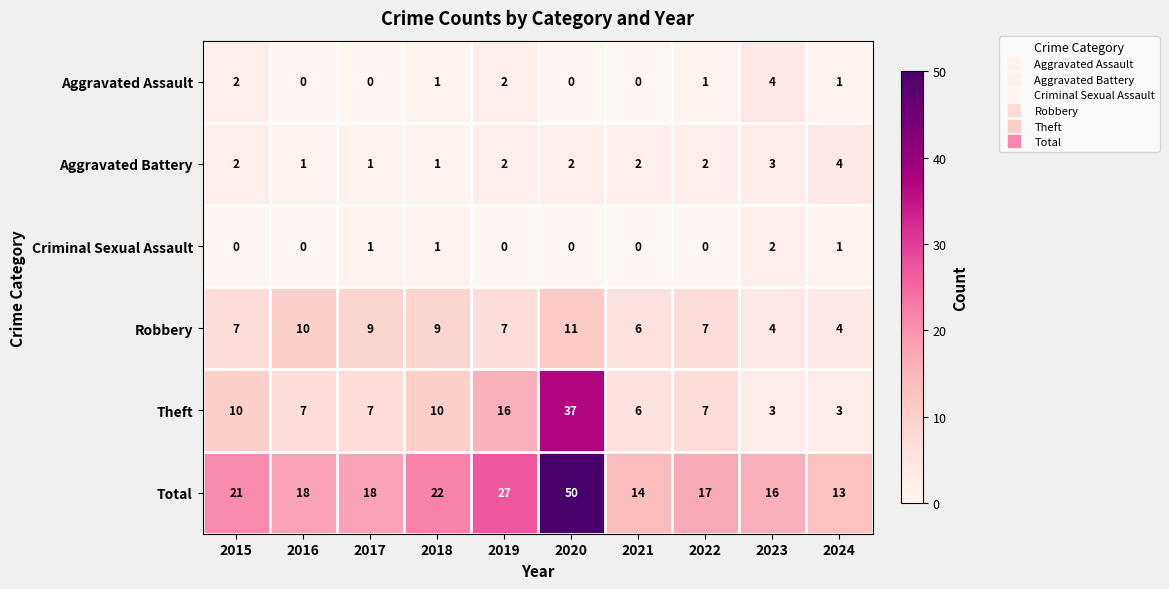

How many distinct data groups are displayed?

6